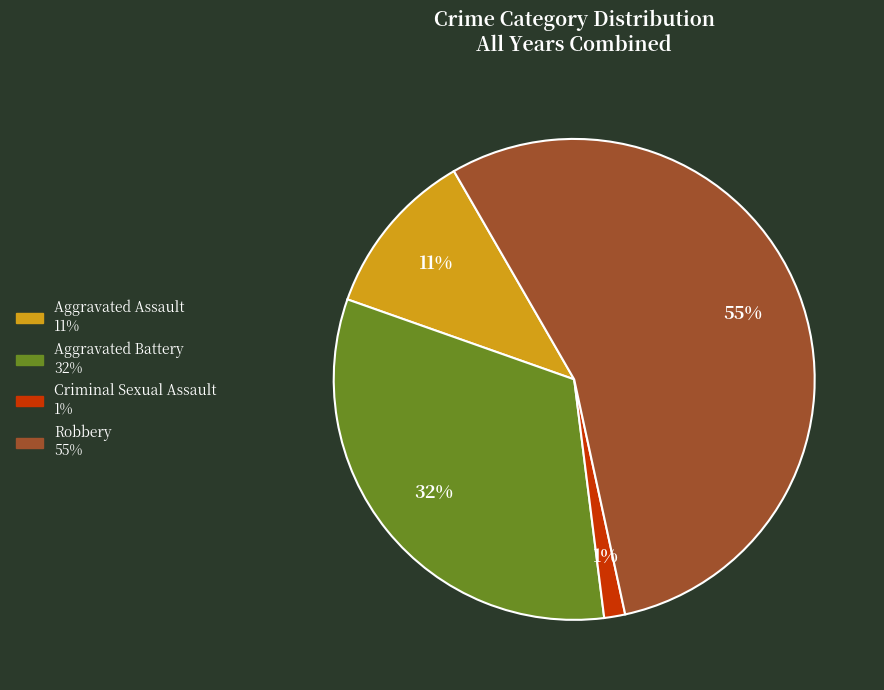

To the nearest percent, what is the average slice percentage?

25%